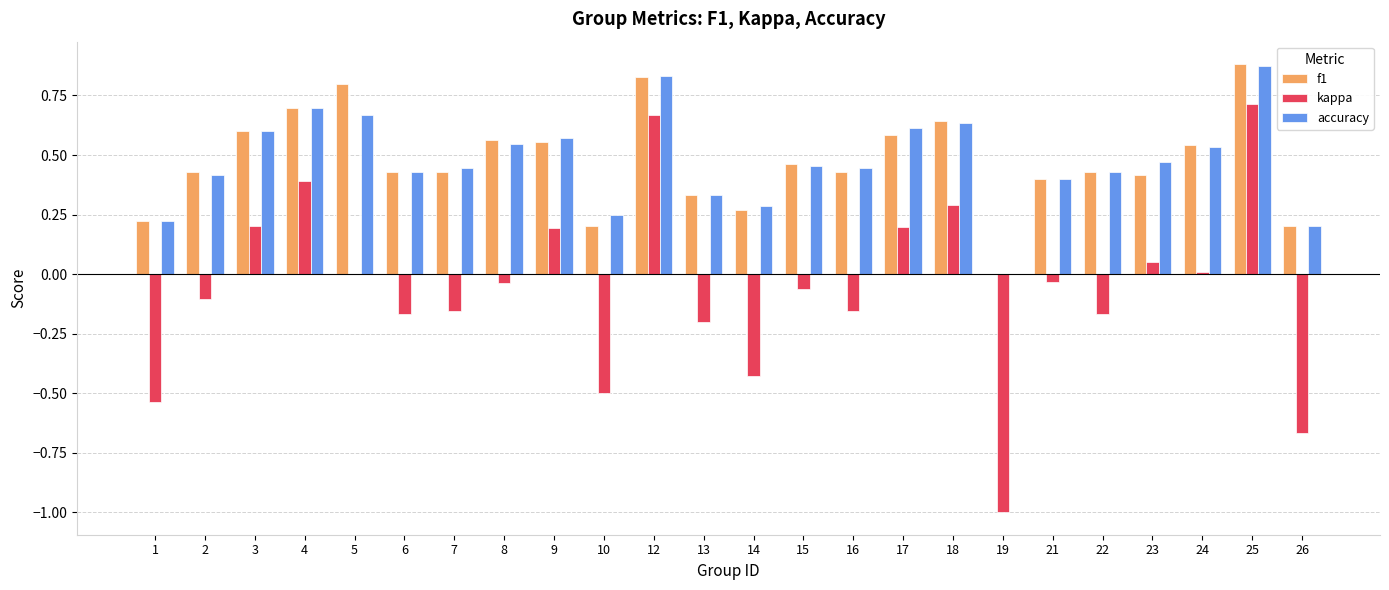

What is the sum of all kappa values?

-1.5